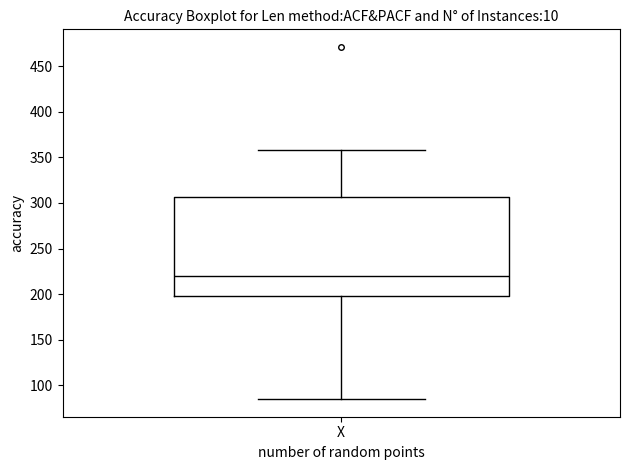

Where does the median line of the box for X sit on the y-axis? The values are not printed on the chart, so give them approximately, as read against the axis.

220